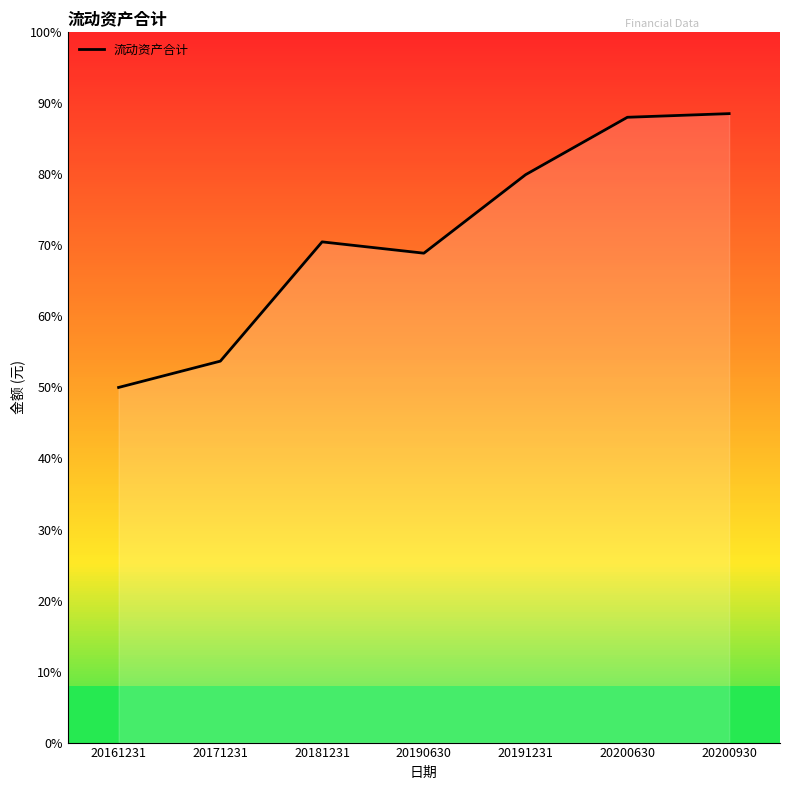

True or false: the data shows 359813558.7 at 20191231.

True